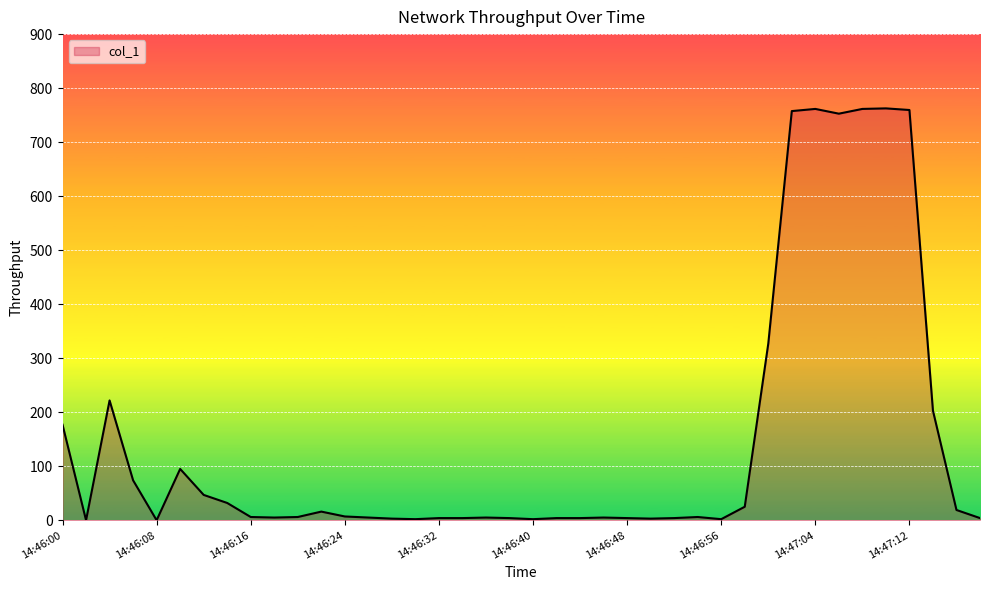

What is the greatest value displayed?

762.5